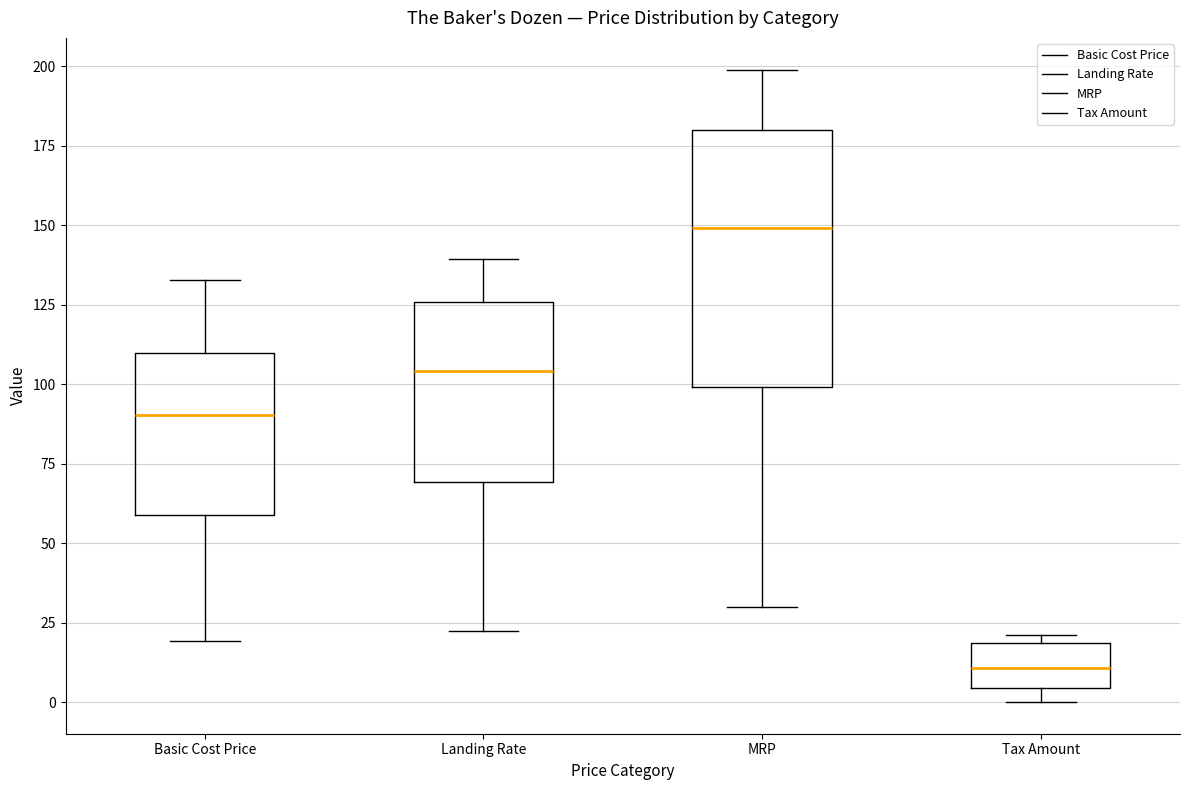

Which box has the lowest median line?

Tax Amount